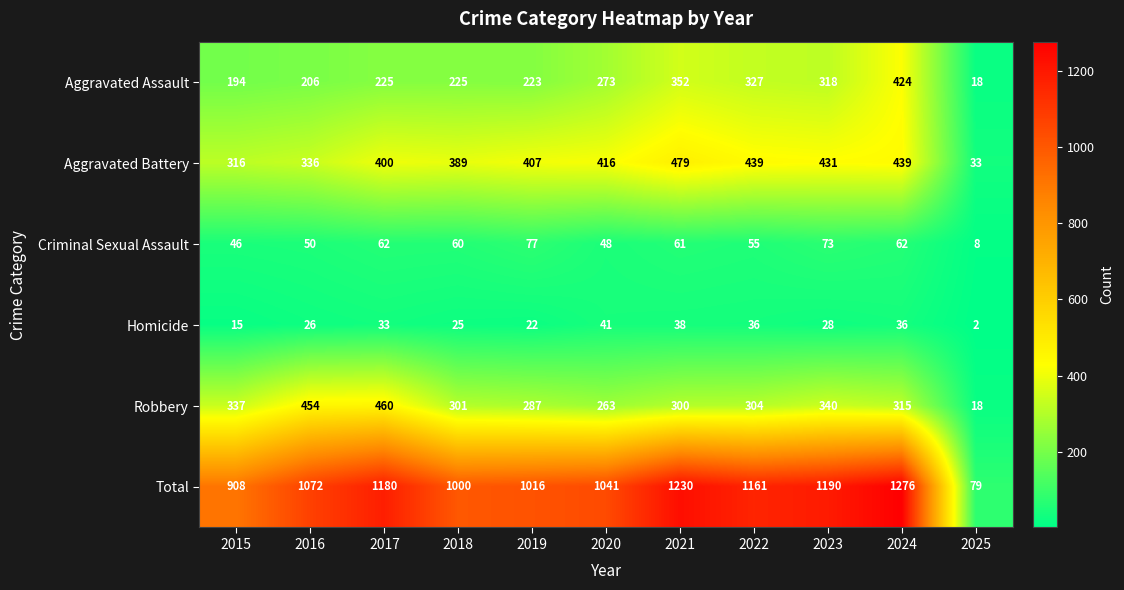

What is the difference between the highest and lowest values at 2019?

994